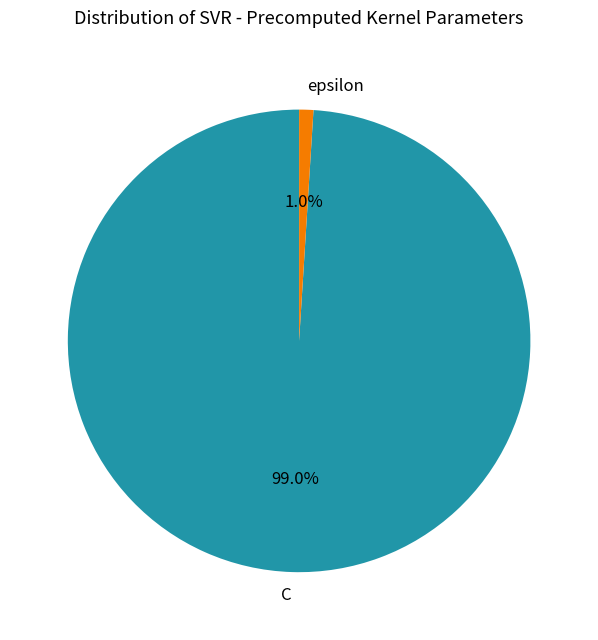

Is it true that C is 99% of the pie?

True